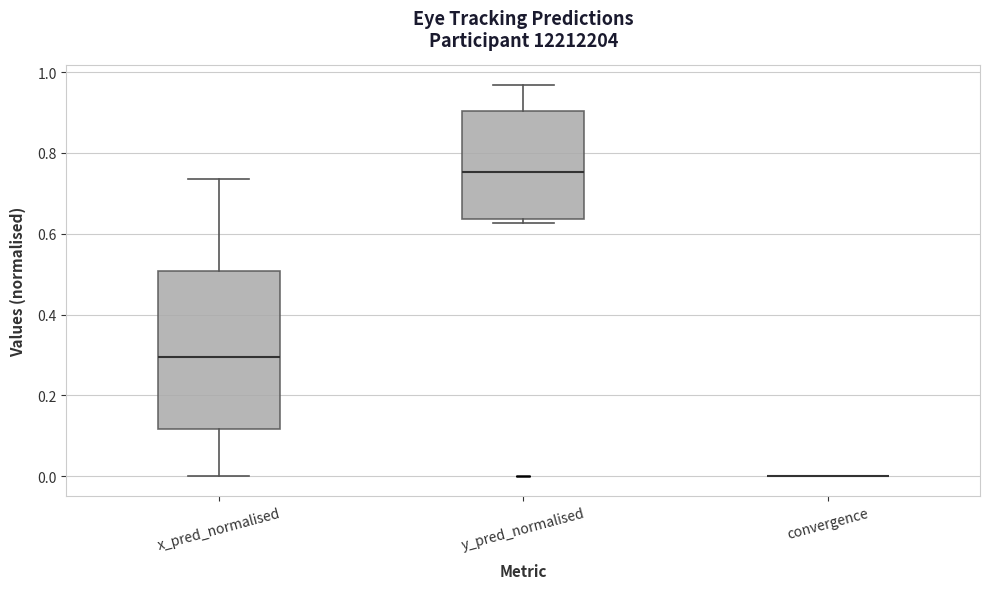

Reading left to right, transcribe this box plot: for each box, give where its median line is, the range the box spans, and where its two whiskers end, as read against the y-axis. The values are not printed on the chart, so give them approximately, as read against the axis.

x_pred_normalised: median 0.30, box 0.12 to 0.50, whiskers 0.00 to 0.74
y_pred_normalised: median 0.76, box 0.64 to 0.90, whiskers 0.62 to 0.96
convergence: box collapsed to a line at 0.00, whiskers 0.00 to 0.00